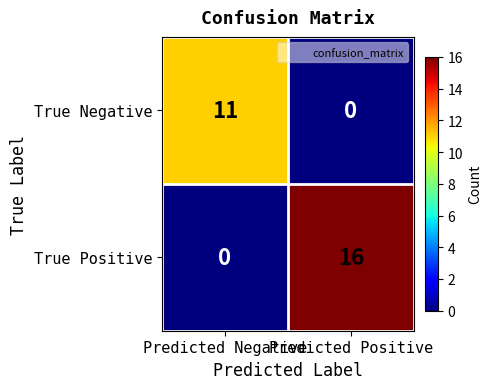

Count the number of data series in this chart.

2